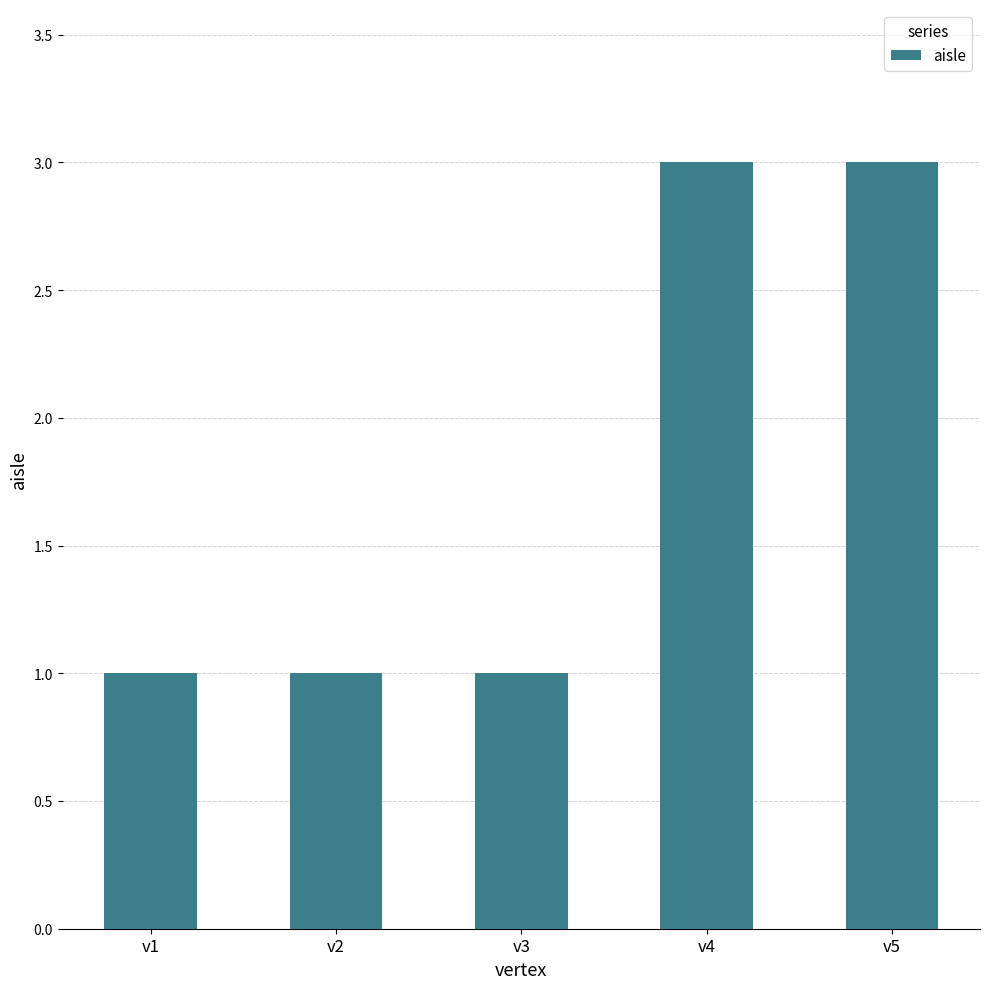

What is the maximum value shown in the chart?

3